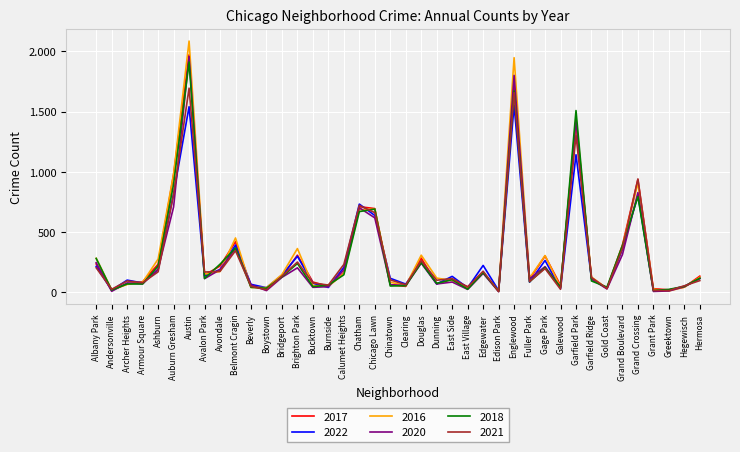

What are all the series names shown in the legend?

2017, 2022, 2016, 2020, 2018, 2021